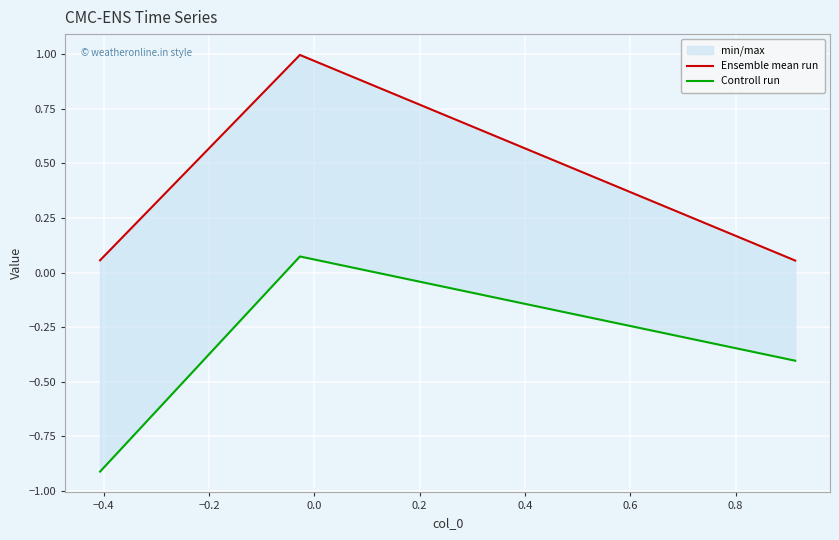

Reading right to left, what are all the values shown in this chart?

Ensemble mean run: 0.1	1.0	0.1
Controll run: -0.4	0.1	-0.9